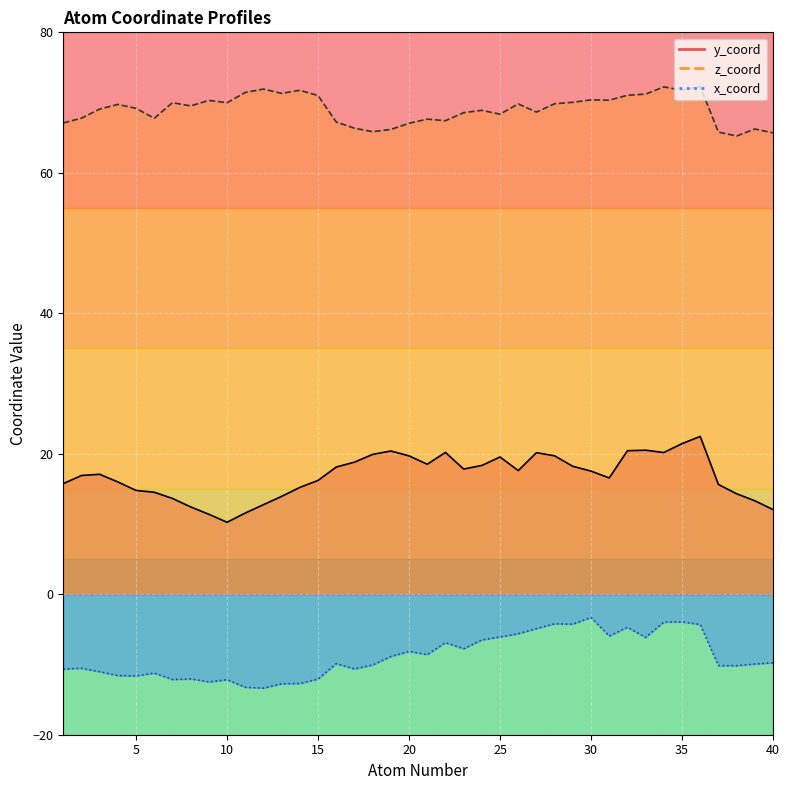

What is the sum of the z_coord values at 30 and 23?

138.9